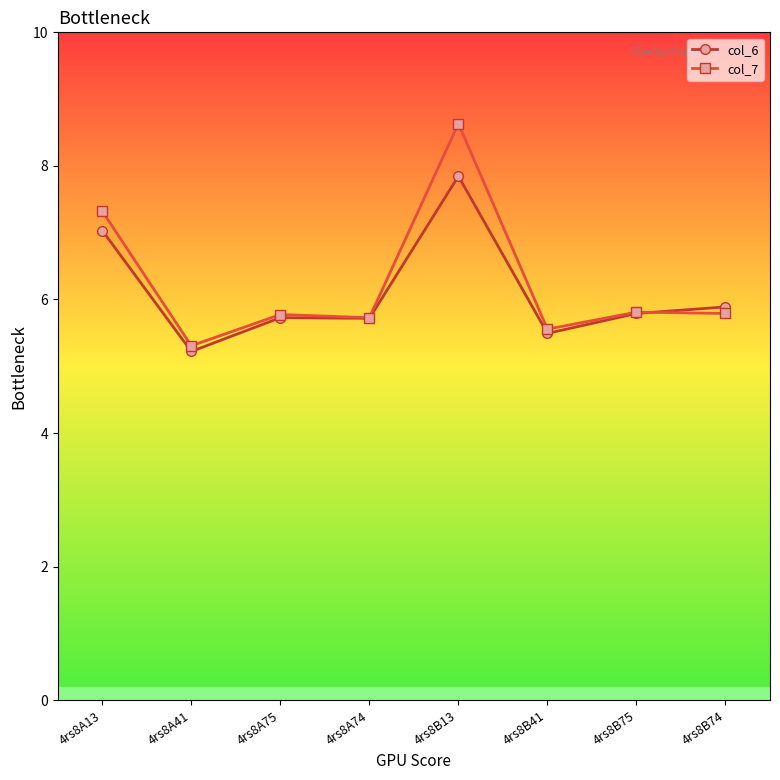

What are all the series names shown in the legend?

col_6, col_7